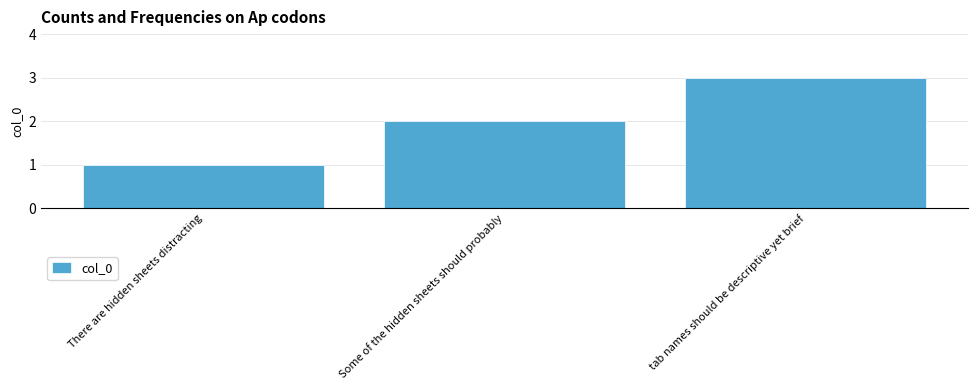

Which has a higher value, There are hidden sheets distracting or tab names should be descriptive yet brief?

tab names should be descriptive yet brief